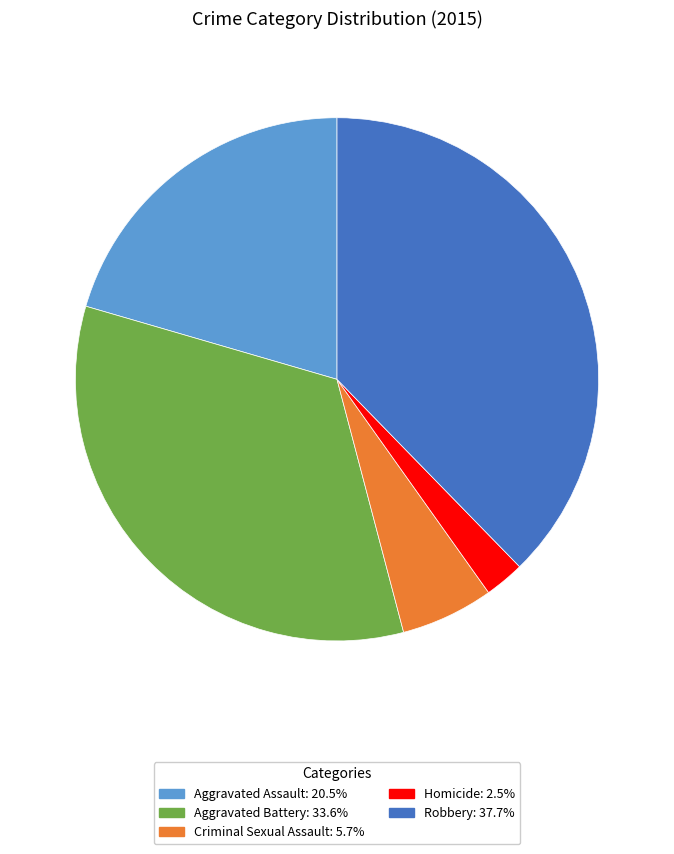

Is it true that Aggravated Battery is 48% of the pie?

False